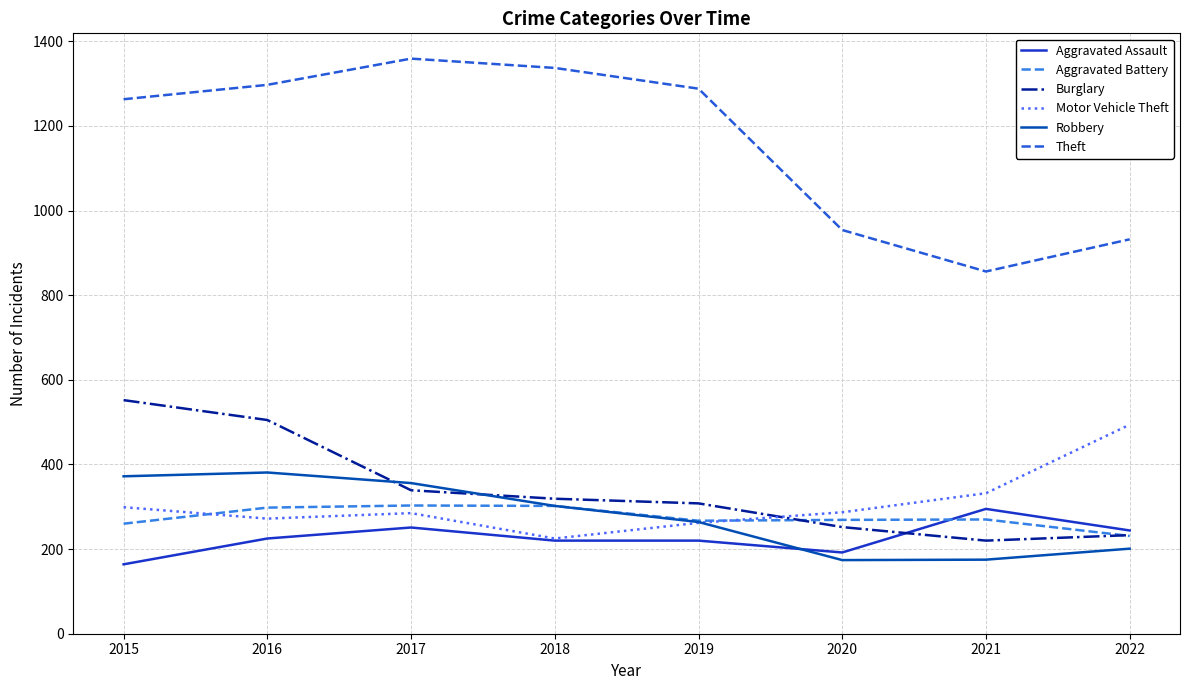

Does the chart have visible grid lines?

Yes